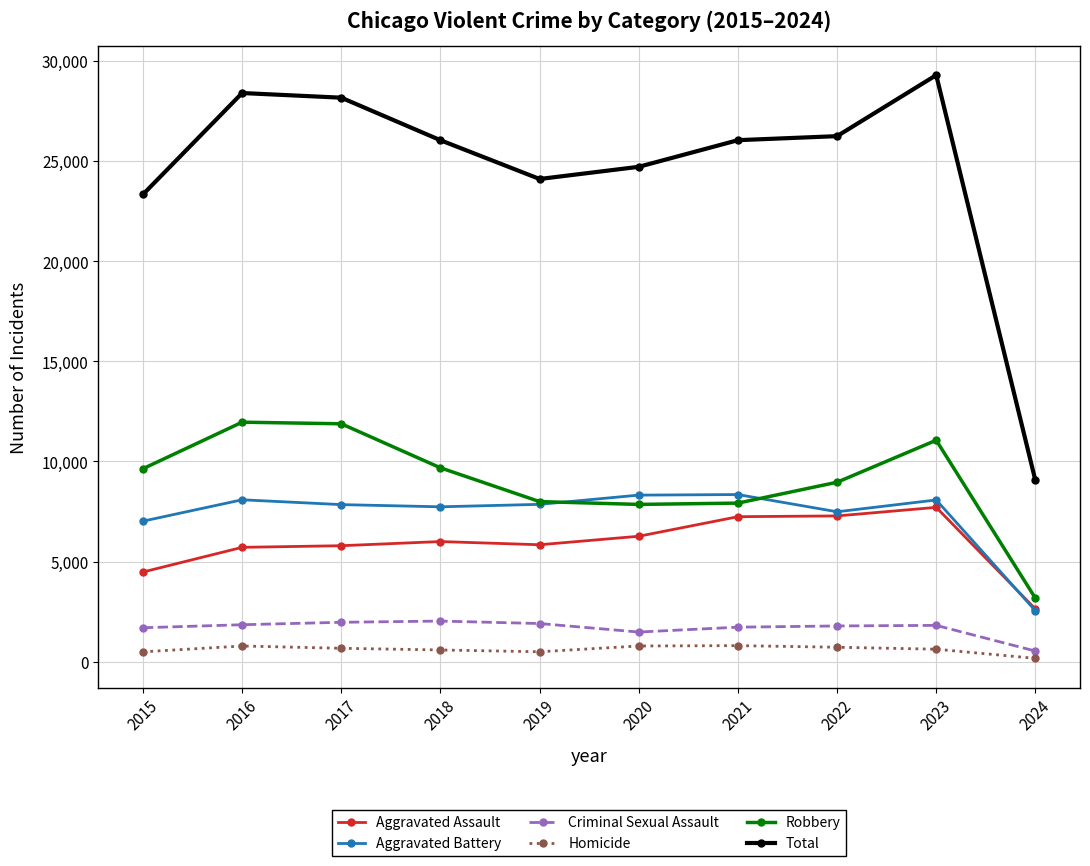

Which series has the largest total across all categories?

Total